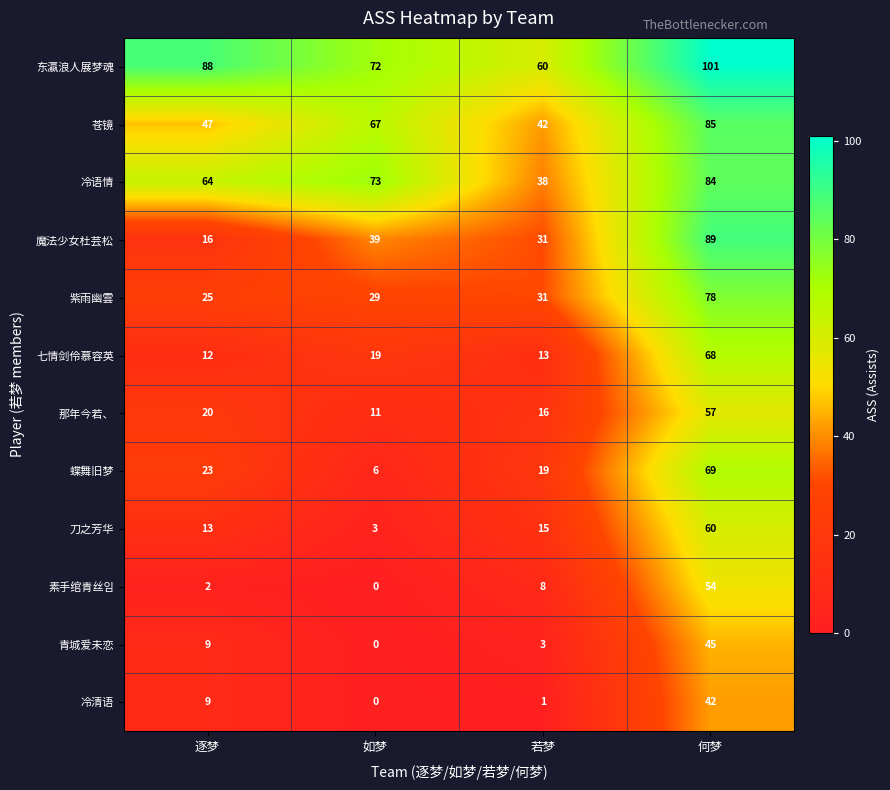

The value of 魔法少女杜芸松 at 如梦 is 65. True or false?

False